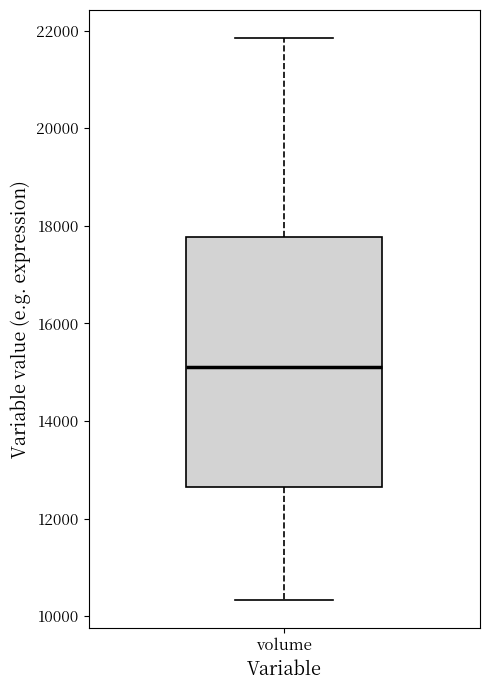

Read this box plot against the y-axis: the position of the median line, the range covered by the box, and the ends of both whiskers. The values are not printed on the chart, so give them approximately, as read against the axis.

median 15200, box 12600 to 17800, whiskers 10400 to 21800